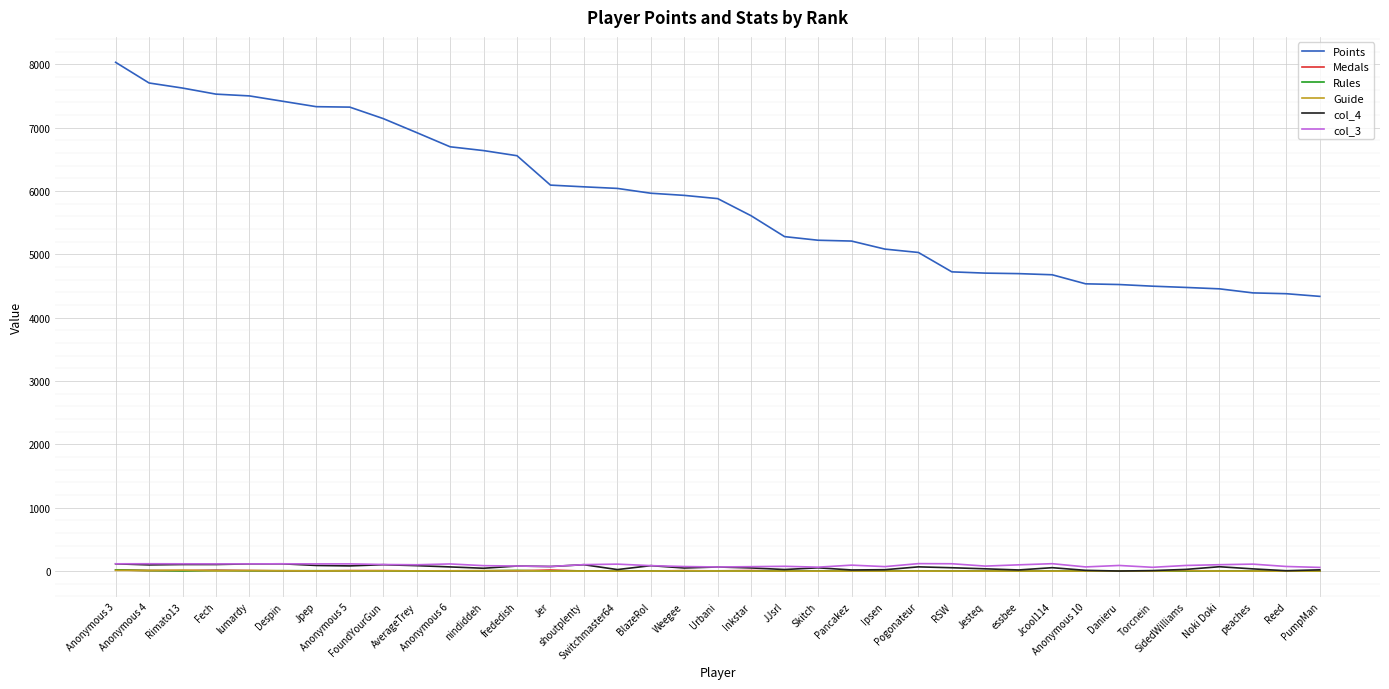

Where do Rules and Medals first cross each other?

Anonymous 3 and Anonymous 4